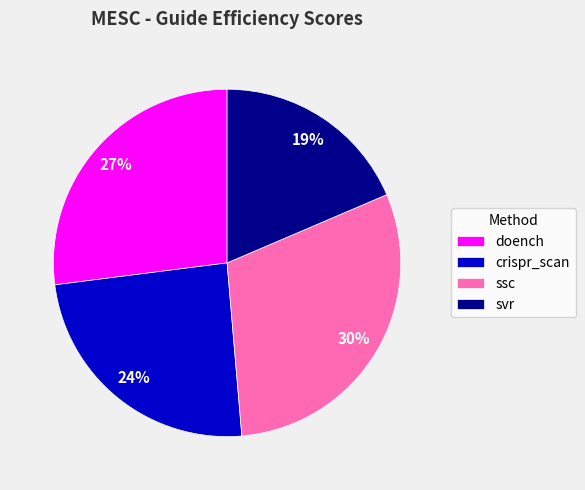

How many segments does this pie chart have?

4